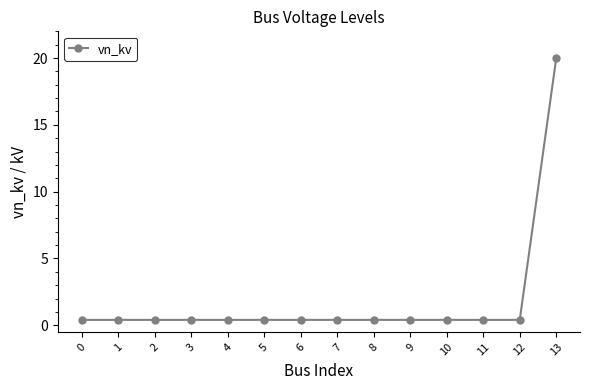

Reading left to right, extract all data points from this chart.

0.4	0.4	0.4	0.4	0.4	0.4	0.4	0.4	0.4	0.4	0.4	0.4	0.4	20.0